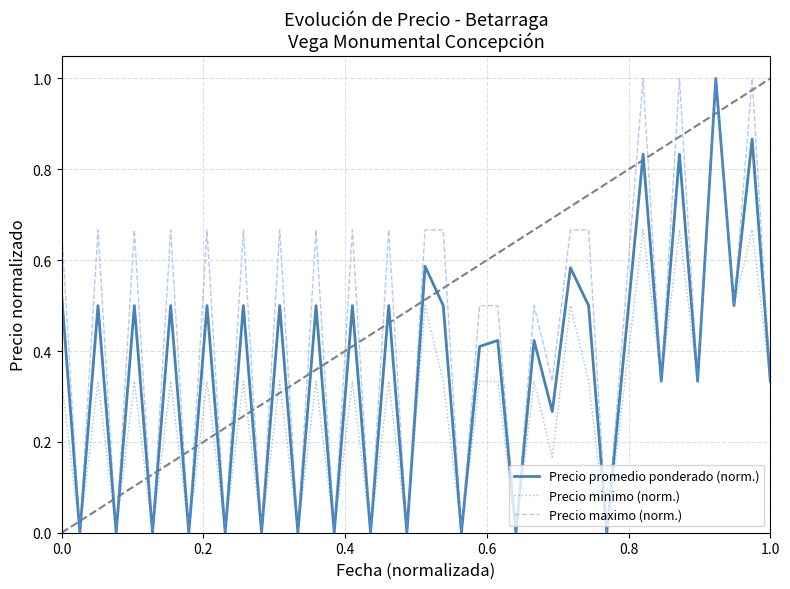

What is the maximum value shown in the chart?

1.0